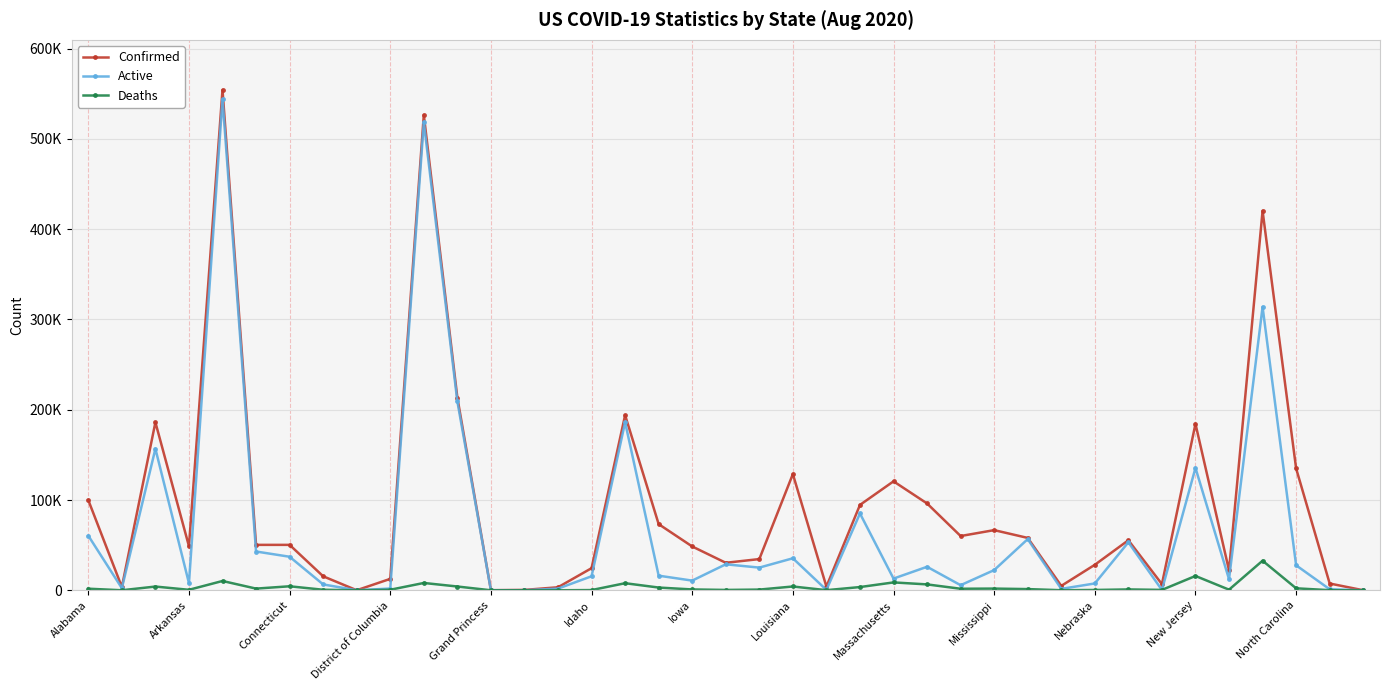

What are all the series names shown in the legend?

Confirmed, Active, Deaths